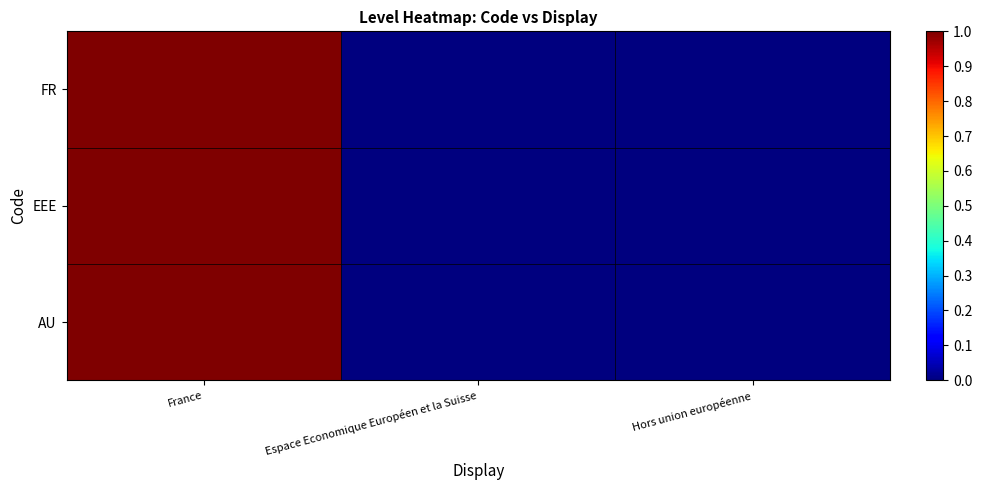

Which has a higher value, Hors union européenne or France?

France